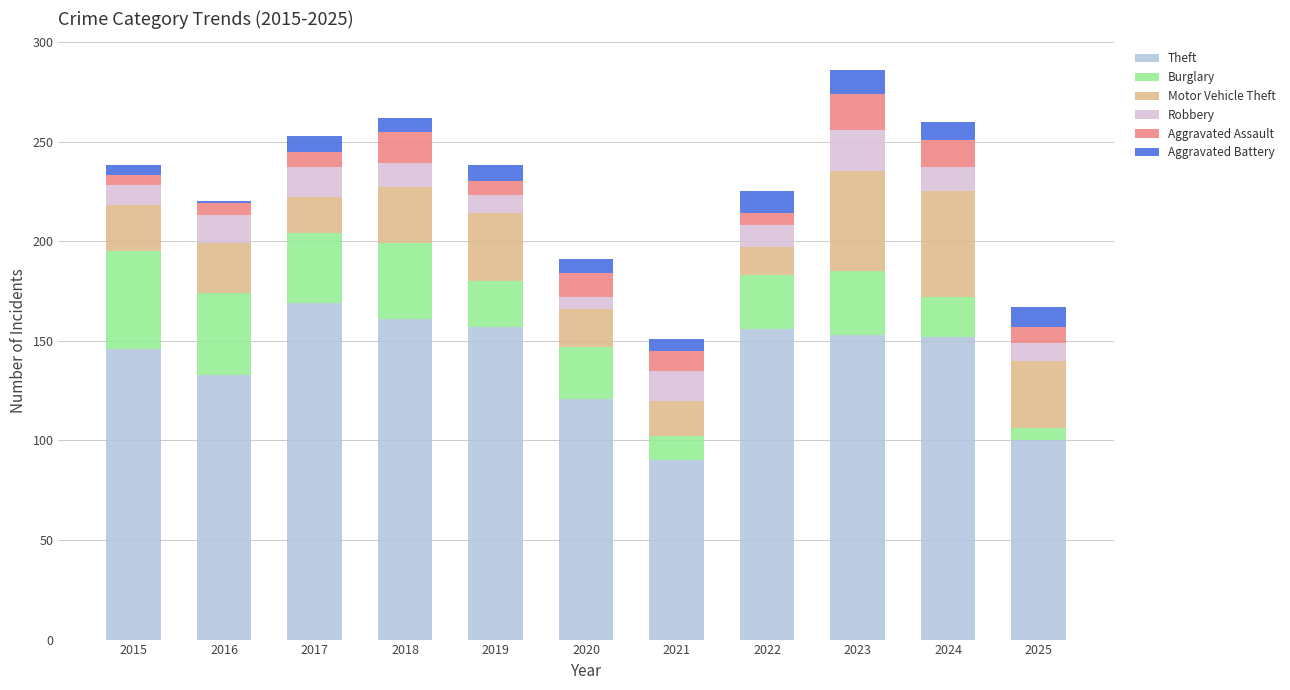

What is the highest value of the Theft series?

169